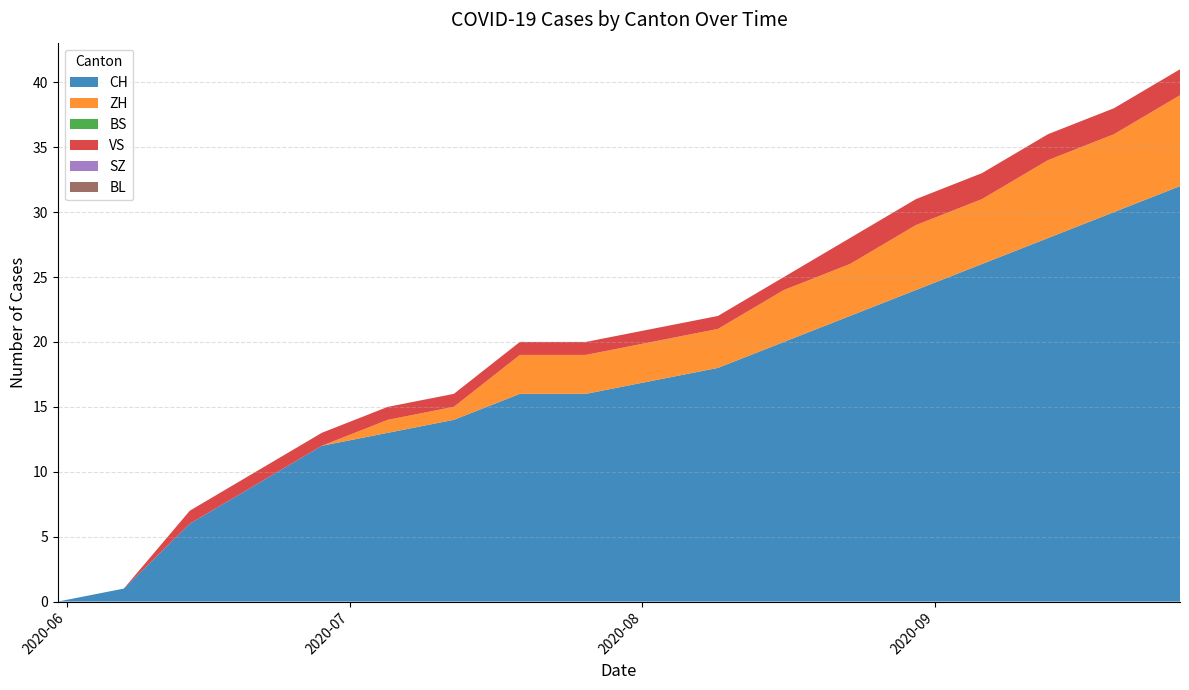

How many values in the CH series exceed 17?

8